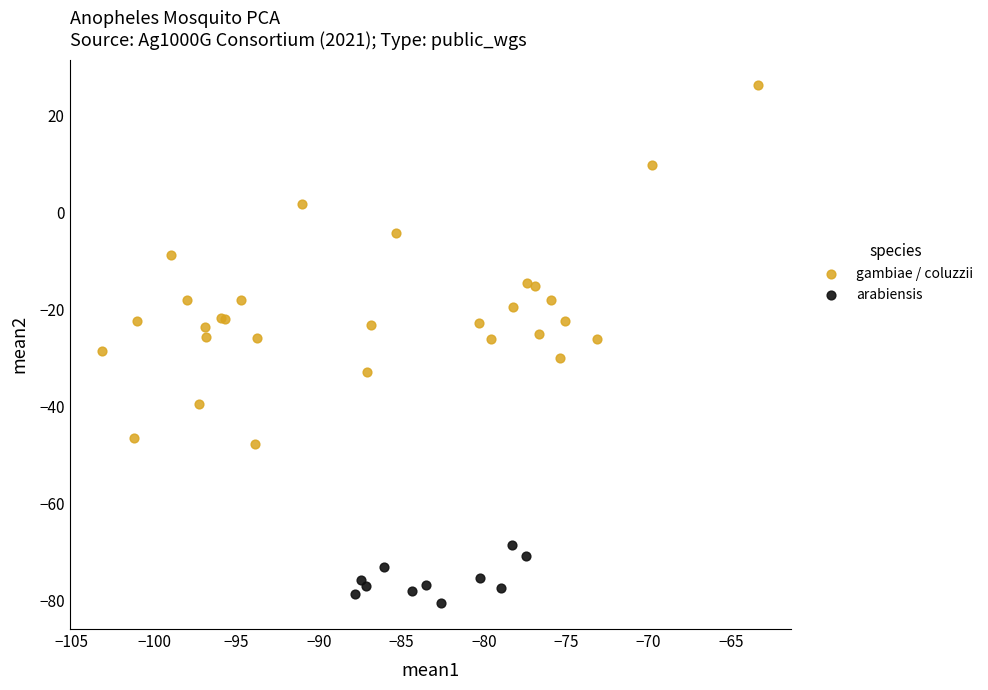

What are all the series names shown in the legend?

gambiae / coluzzii, arabiensis